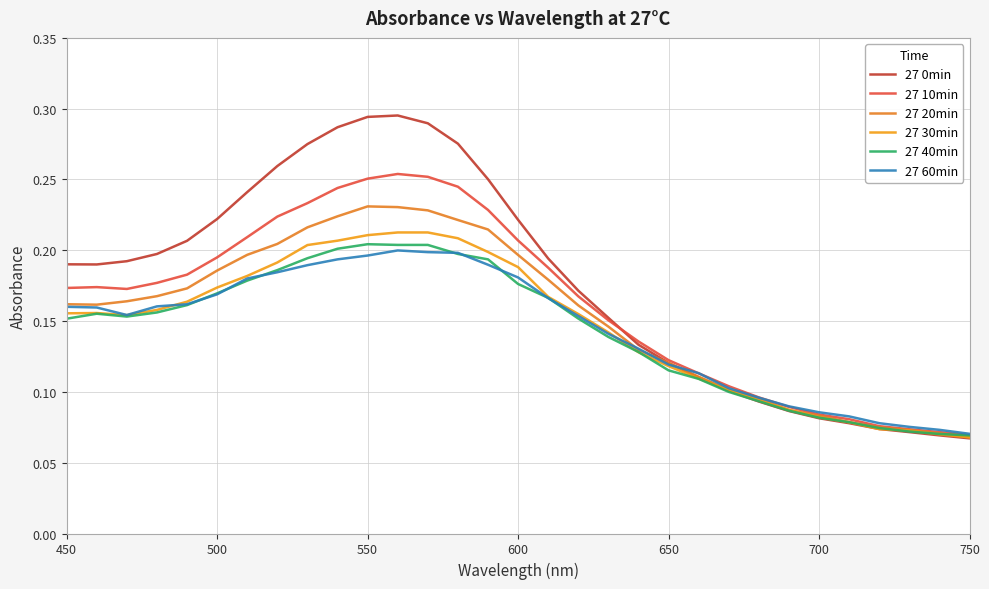

Which series has the widest spread of values?

27 0min